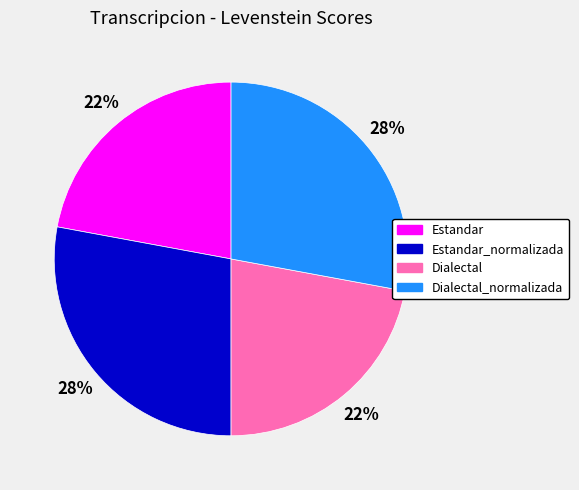

What is the ratio of the value at Dialectal to the value at Estandar_normalizada?

0.8